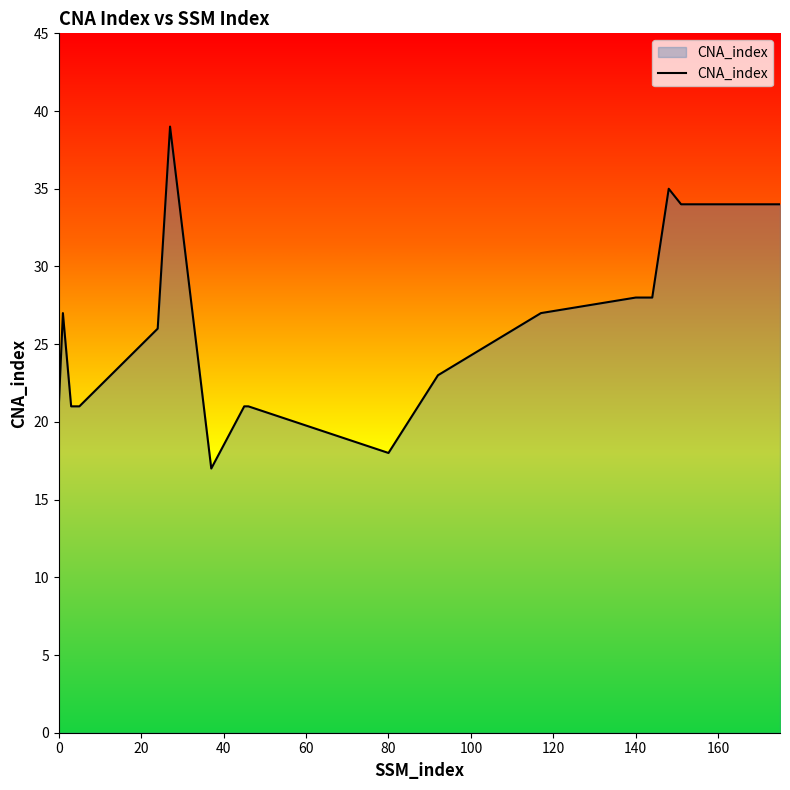

What is the minimum value shown in the chart?

17